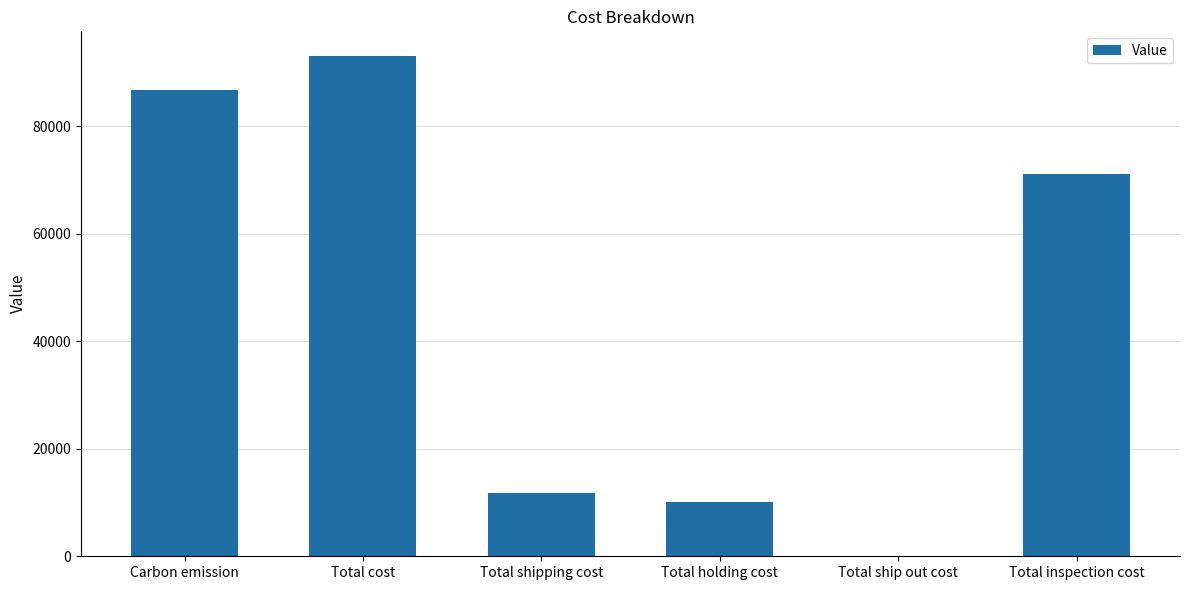

Which has a higher value, Total inspection cost or Total shipping cost?

Total inspection cost